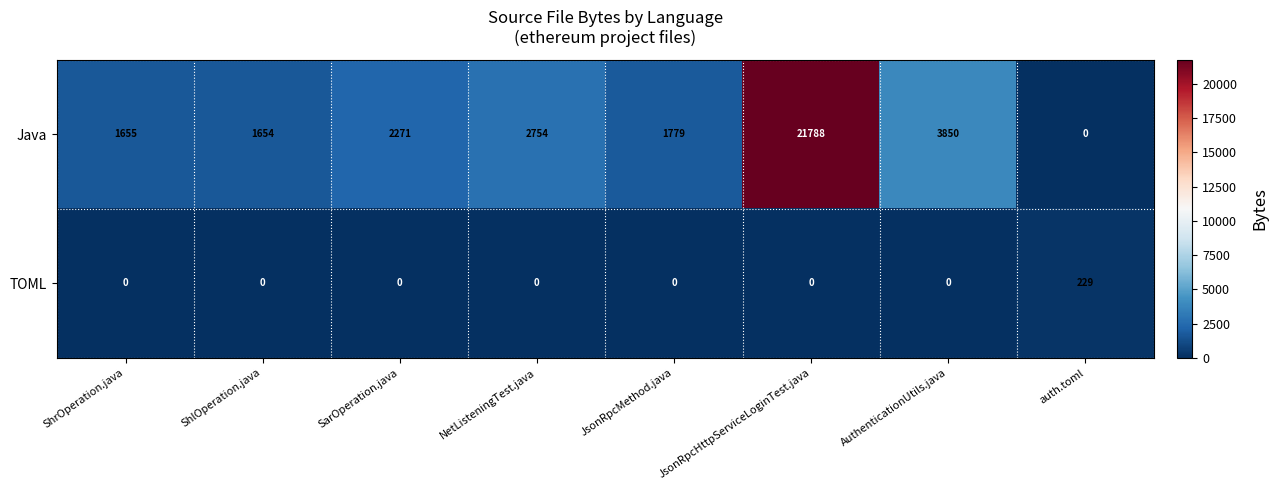

Where is Java nearest to the value 10894?

AuthenticationUtils.java